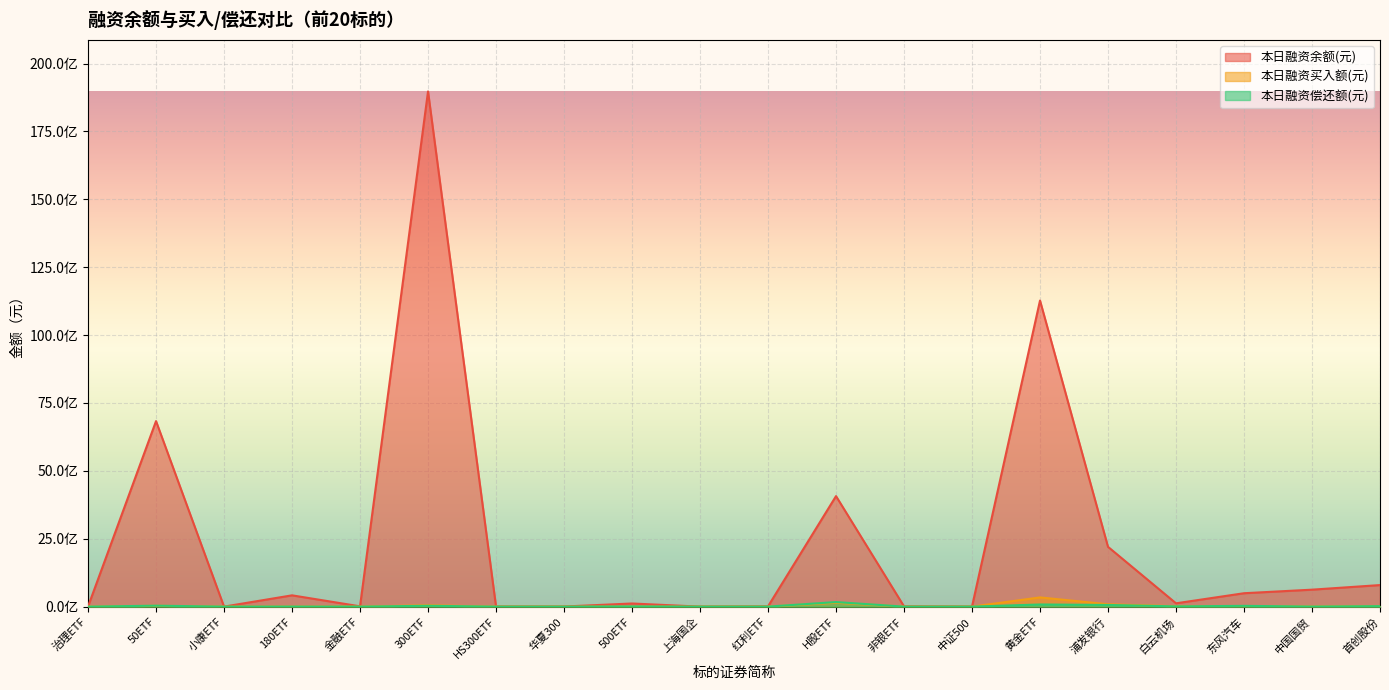

What is the difference between the second highest and second lowest values in the 本日融资偿还额(元) series?

78717428